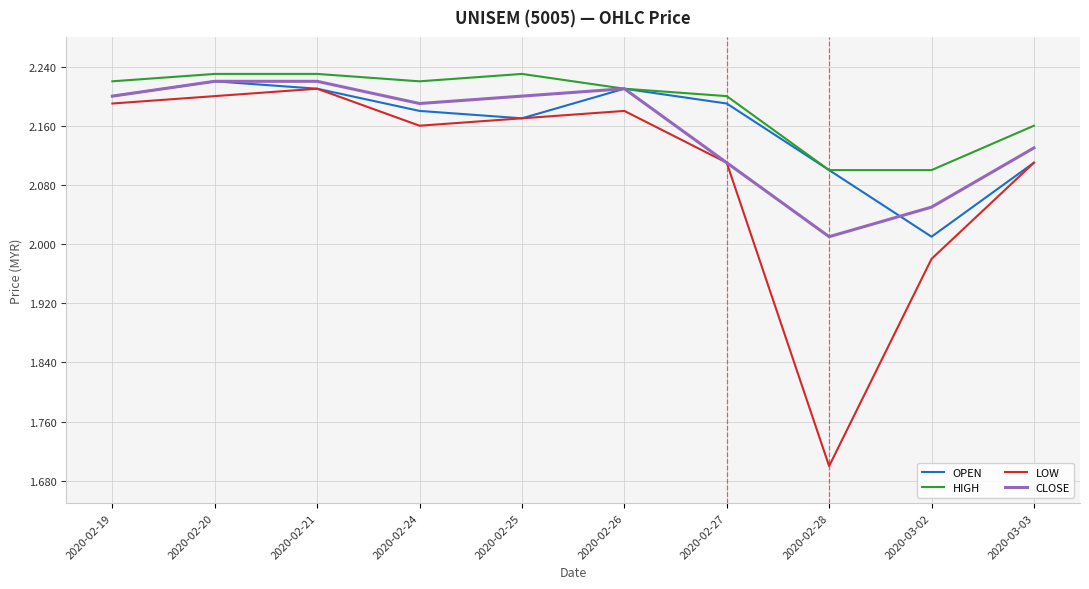

What is the sum of all LOW values?

21.0